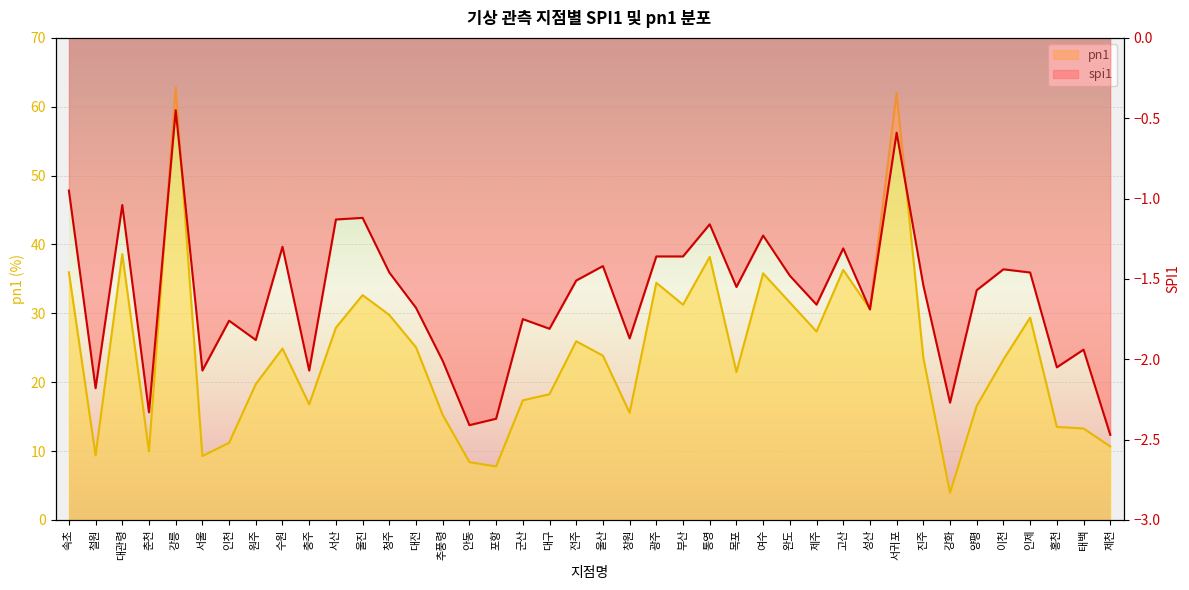

What is the value of the pn1 point at the 22nd from the left?

15.6